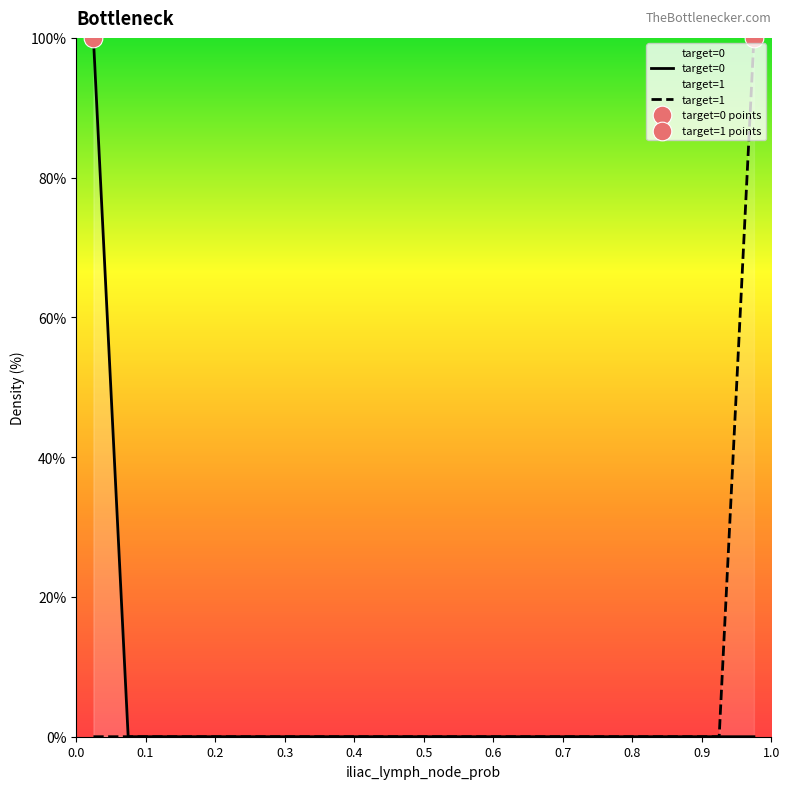

At how many categories does at least one series exceed 23?

2